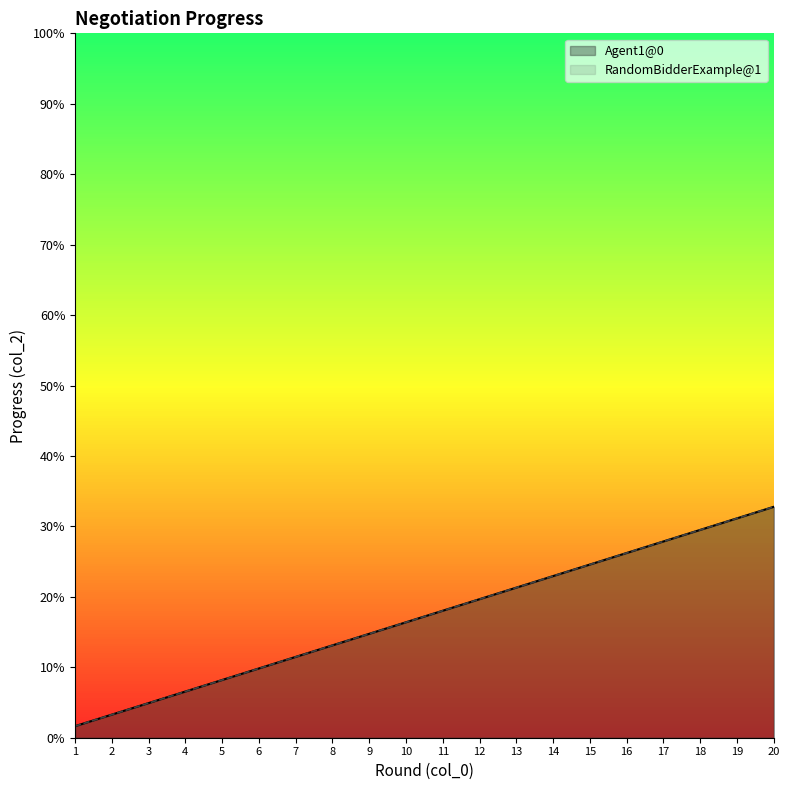

True or false: RandomBidderExample@1 and Agent1@0 cross at least once.

False